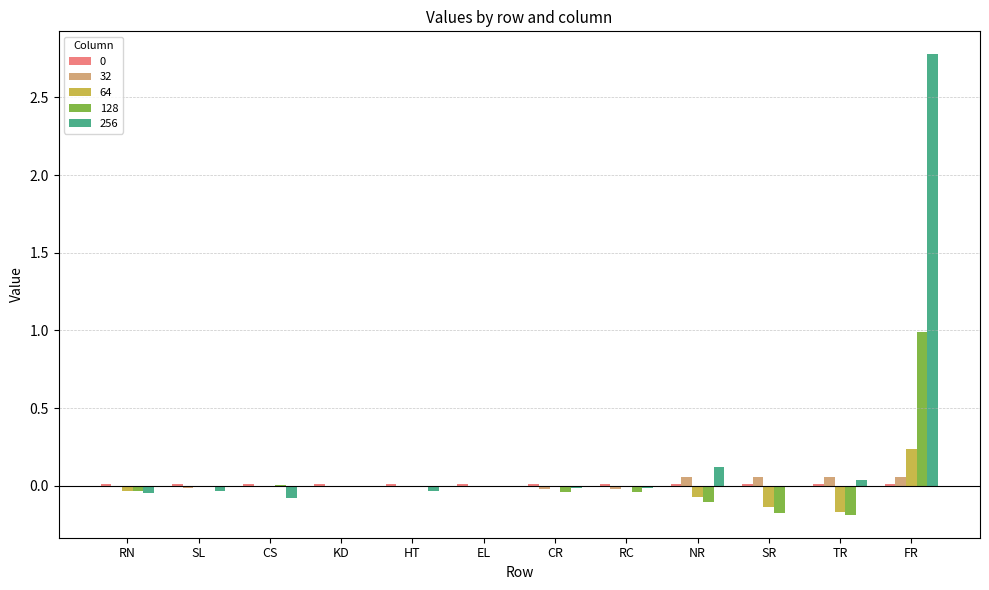

At which label does 256 reach its peak?

FR